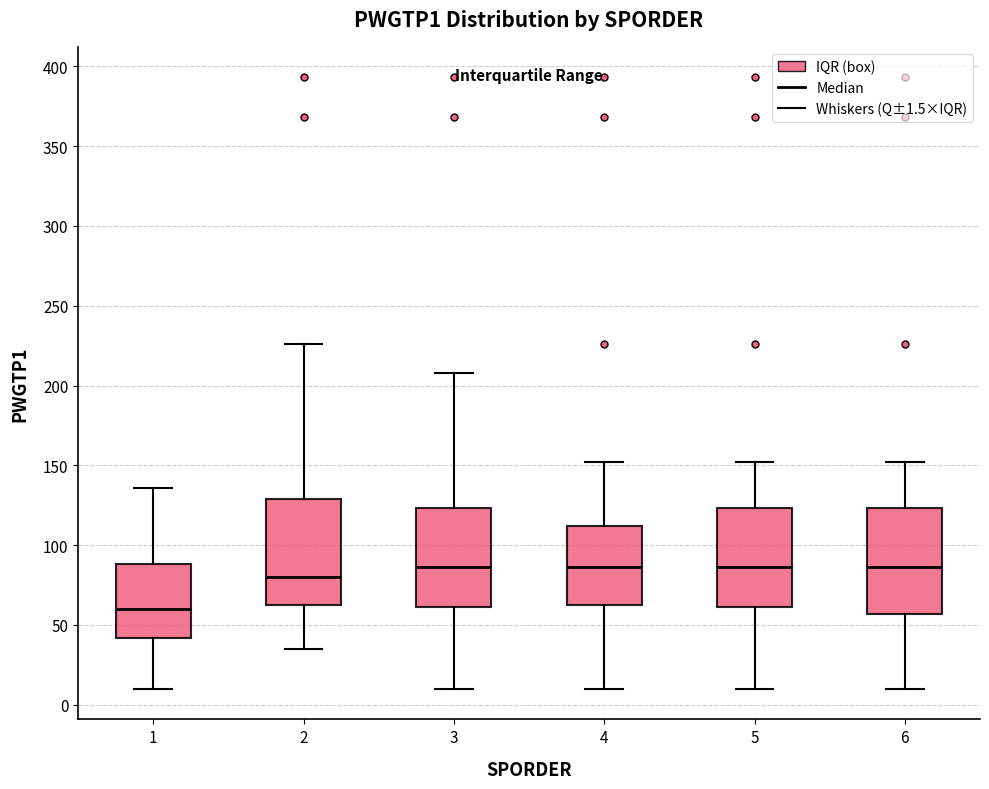

Reading left to right, transcribe this box plot: for each box, give where its median line is, the range the box spans, and where its two whiskers end, as read against the y-axis. The values are not printed on the chart, so give them approximately, as read against the axis.

1: median 60, box 40 to 90, whiskers 10 to 135
2: median 80, box 65 to 130, whiskers 35 to 225
3: median 85, box 60 to 125, whiskers 10 to 210
4: median 85, box 65 to 110, whiskers 10 to 150
5: median 85, box 60 to 125, whiskers 10 to 150
6: median 85, box 55 to 125, whiskers 10 to 150